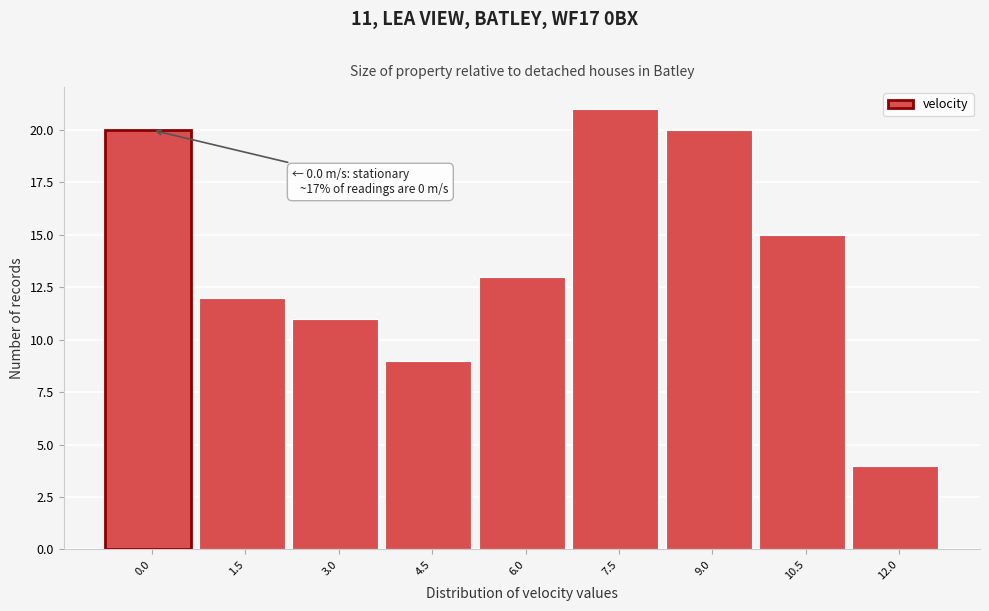

Reading right to left, extract all data points from this chart.

12.0=4	10.5=15	9.0=20	7.5=21	6.0=13	4.5=9	3.0=11	1.5=12	0.0=20